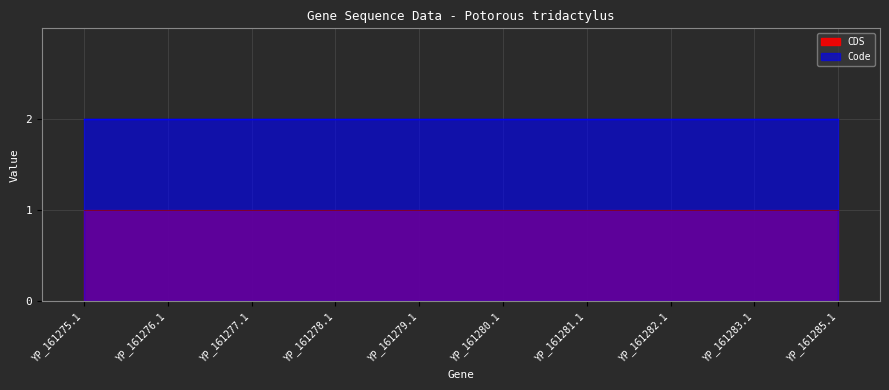

What value does the Code series have at YP_161276.1?

2